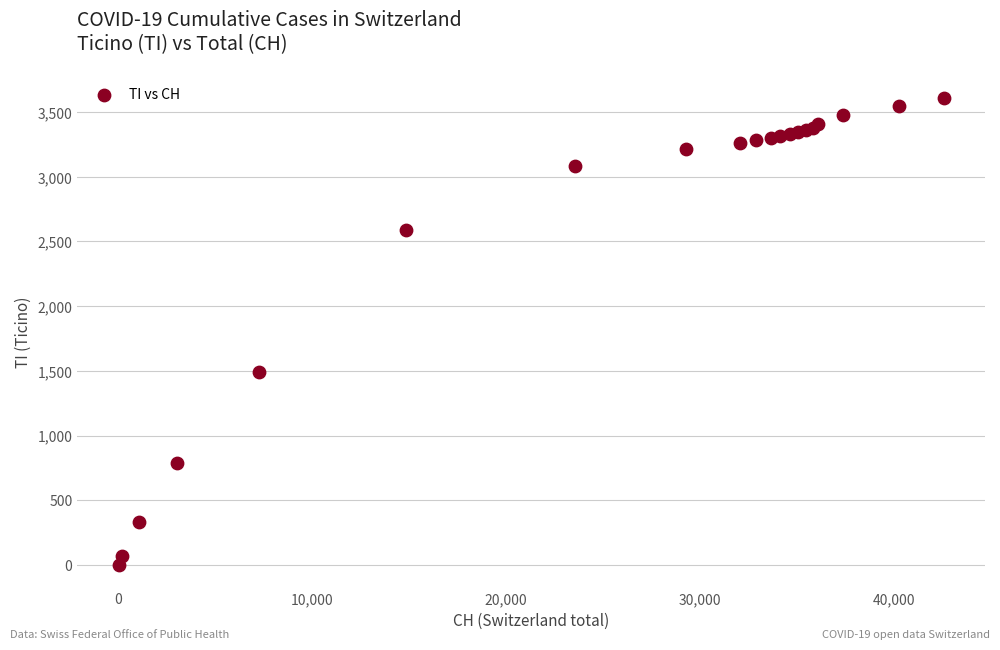

What Y value in the scatter plot is closest to 1805?

1490